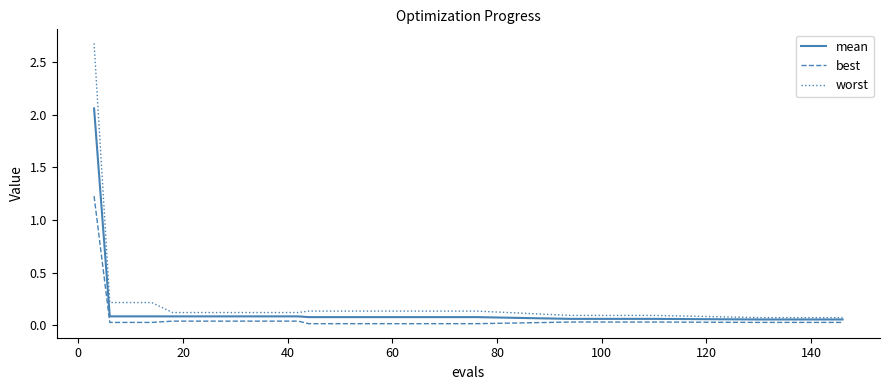

Which series has the widest spread of values?

worst